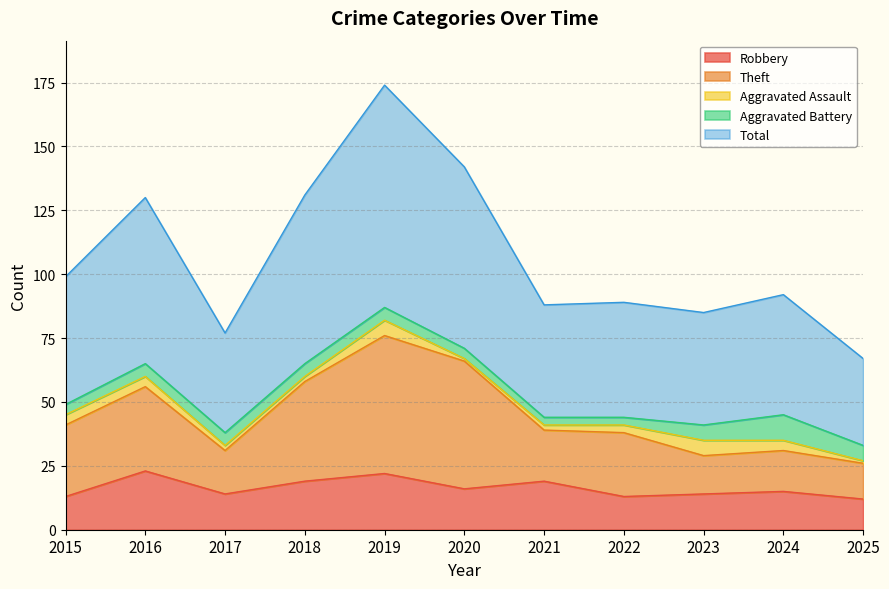

How many interior local valleys does the Theft series have?

2